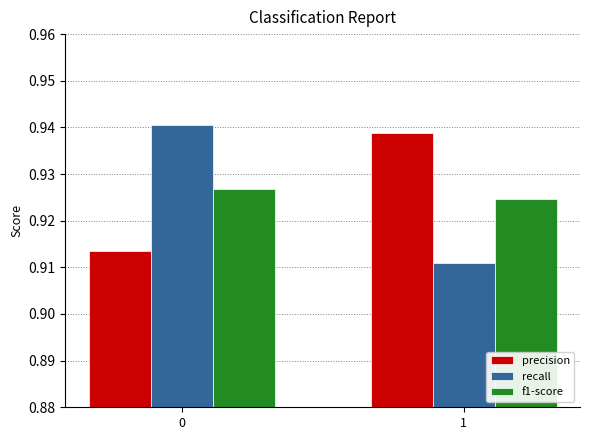

At how many categories does at least one series exceed 0?

2